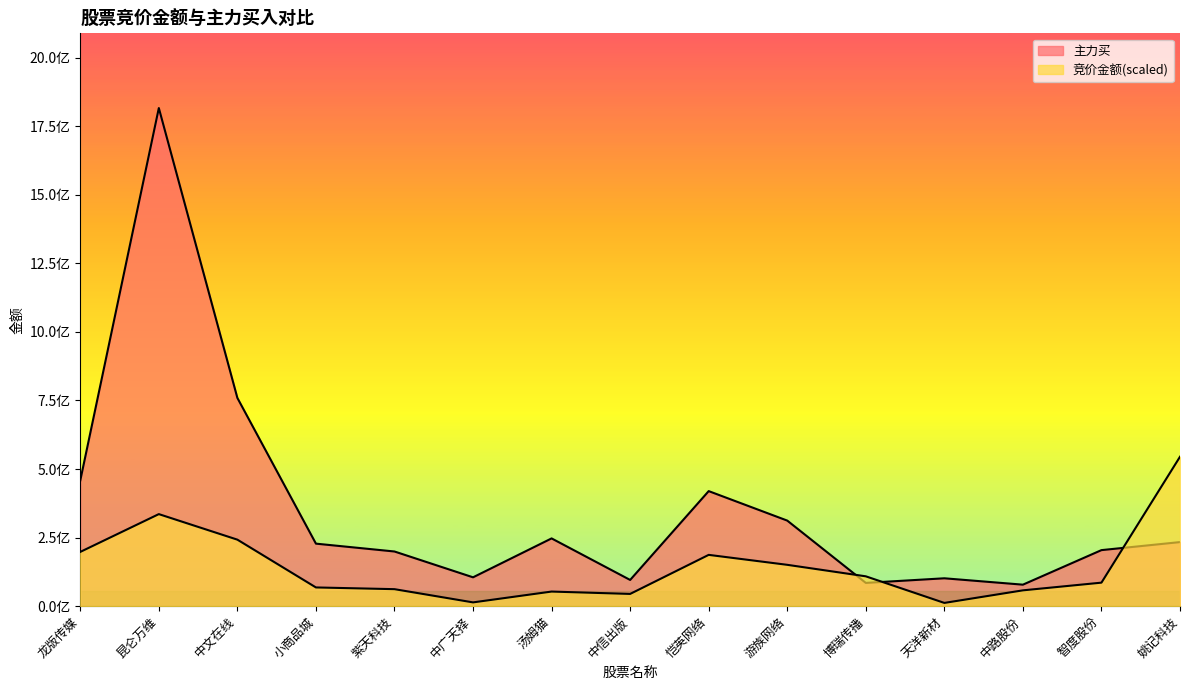

Does the chart have visible grid lines?

No